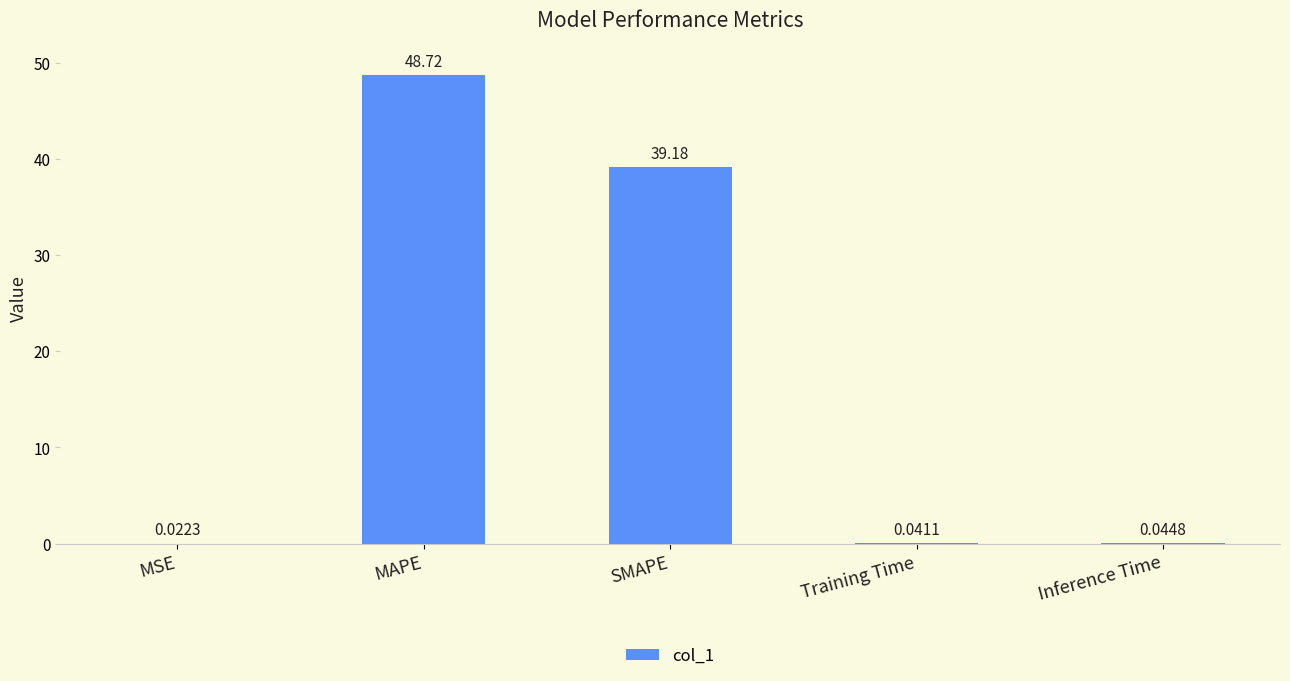

At which label is the value closest to 24?

SMAPE